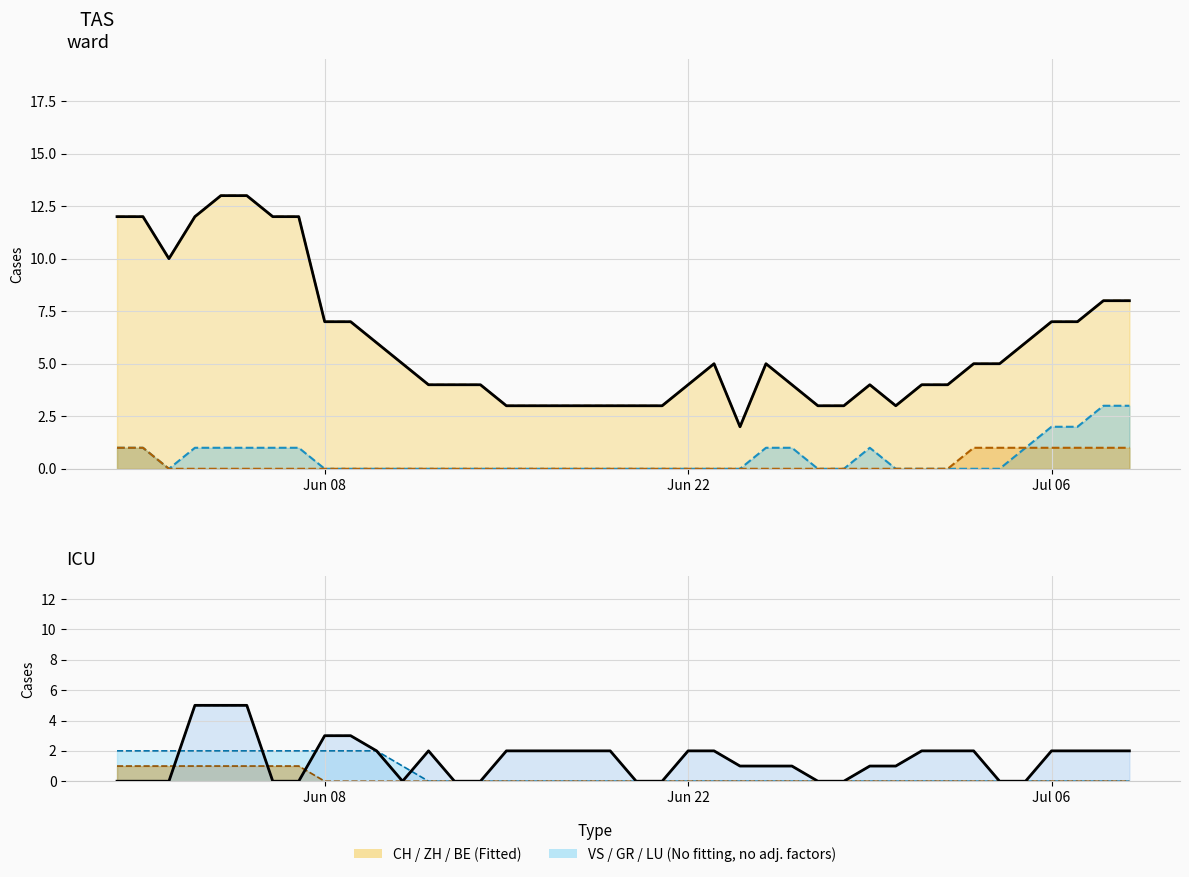

How many lines are shown in the chart?

6